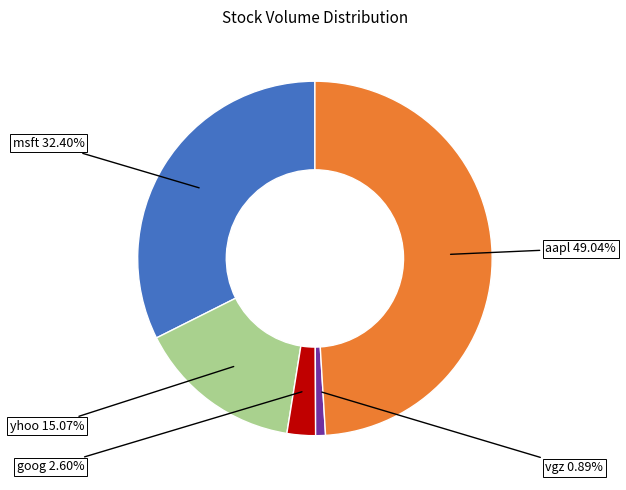

To the nearest percent, what percentage of the pie is vgz?

1%